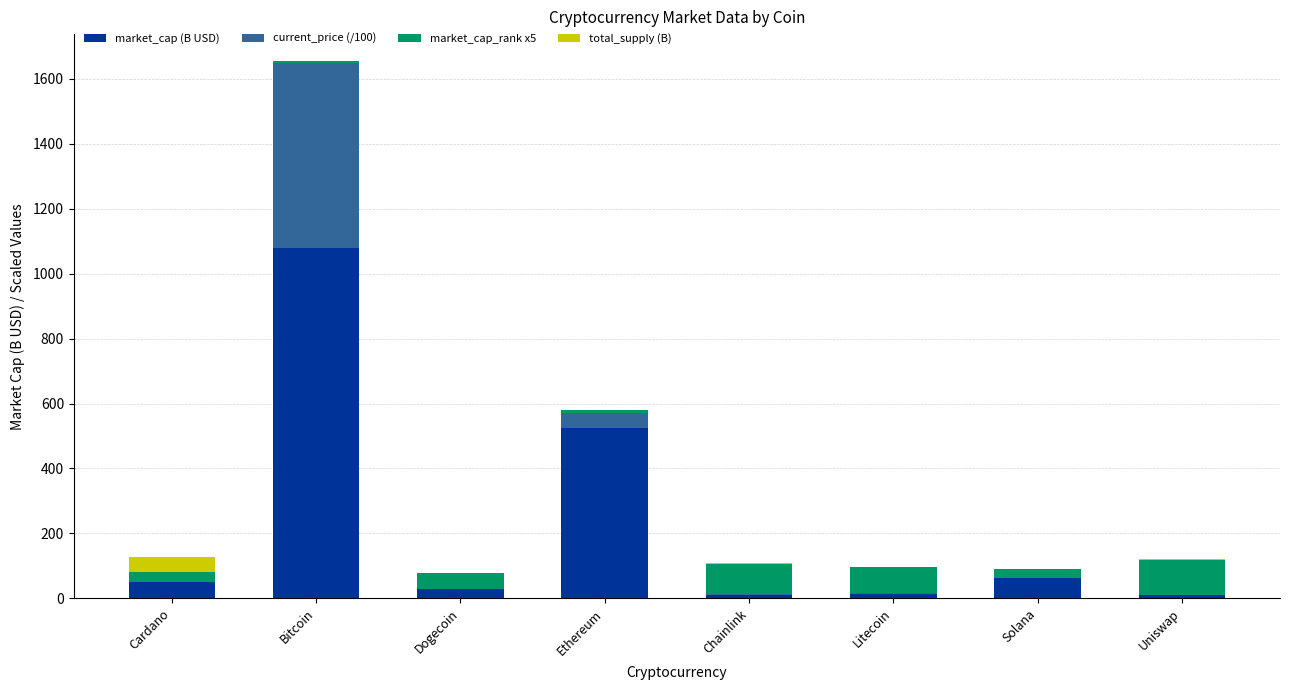

What is the highest value of the market_cap (B USD) series?

1078.1